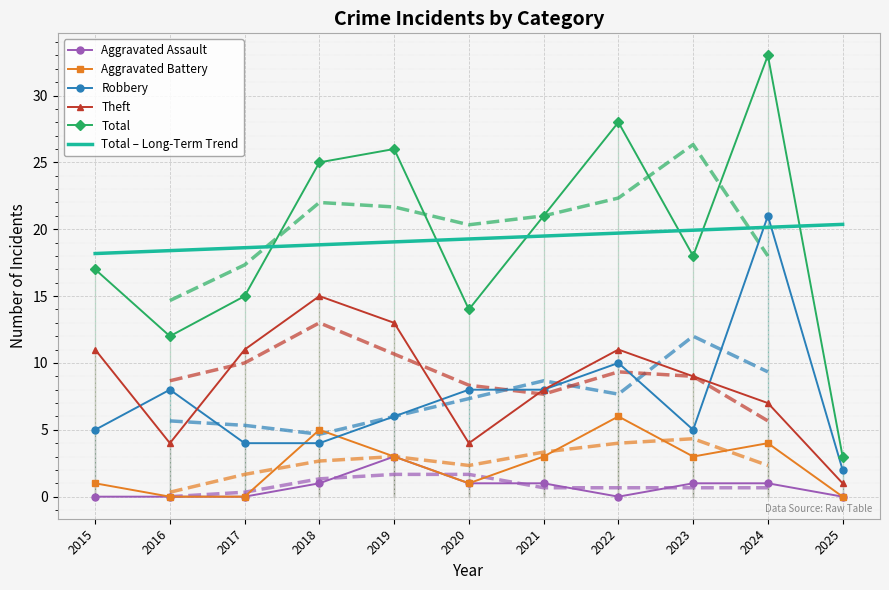

Reading right to left, list all the values displayed in this chart.

Aggravated Assault: 0.0	1.0	1.0	0.0	1.0	1.0	3.0	1.0	0.0	0.0	0.0
Aggravated Battery: 0.0	4.0	3.0	6.0	3.0	1.0	3.0	5.0	0.0	0.0	1.0
Robbery: 2.0	21.0	5.0	10.0	8.0	8.0	6.0	4.0	4.0	8.0	5.0
Theft: 1.0	7.0	9.0	11.0	8.0	4.0	13.0	15.0	11.0	4.0	11.0
Total: 3.0	33.0	18.0	28.0	21.0	14.0	26.0	25.0	15.0	12.0	17.0
Total – Long-Term Trend: 20.4	20.1	19.9	19.7	19.5	19.3	19.1	18.8	18.6	18.4	18.2